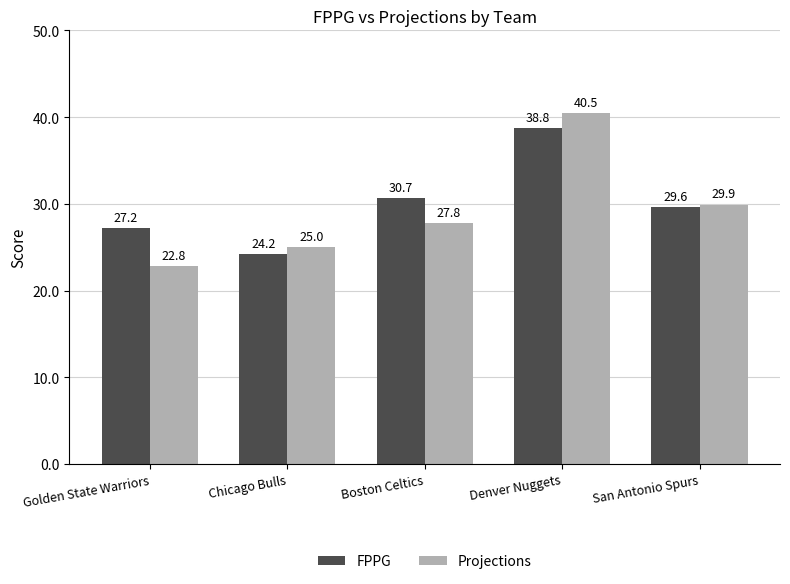

Is the value of FPPG at Chicago Bulls greater than the value of Projections at Boston Celtics?

No